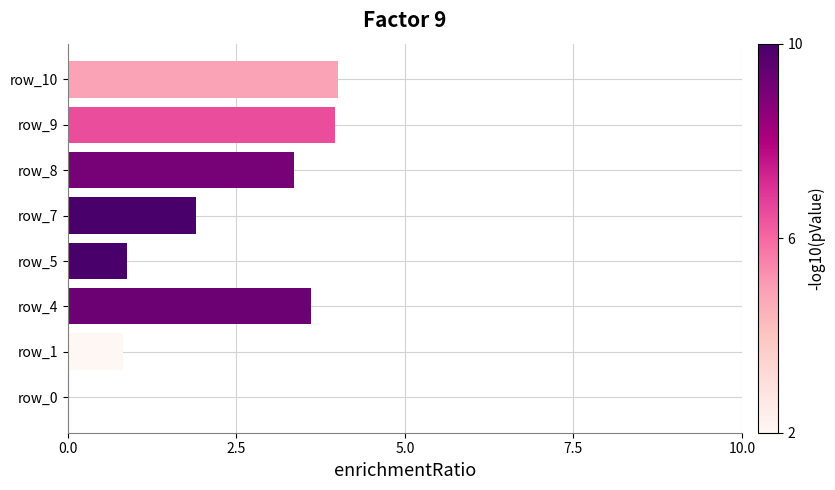

Is it true that the value at row_4 is 3.6?

True